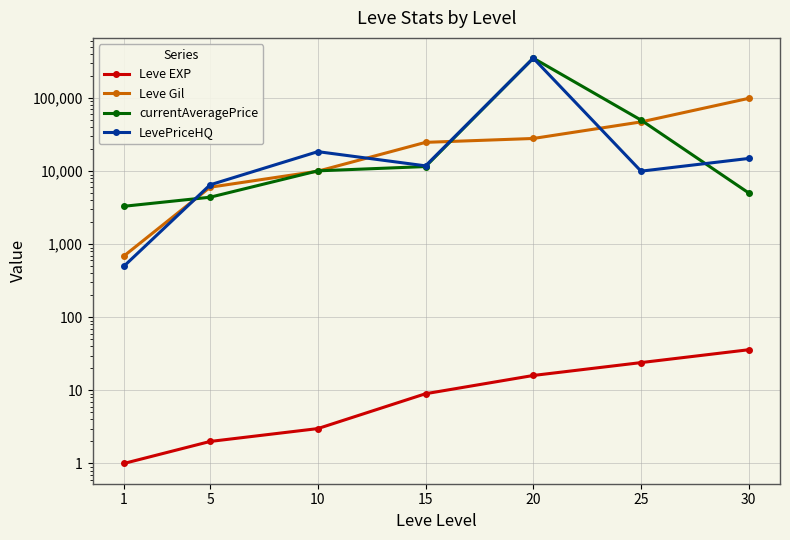

What are all the series names shown in the legend?

Leve EXP, Leve Gil, currentAveragePrice, LevePriceHQ